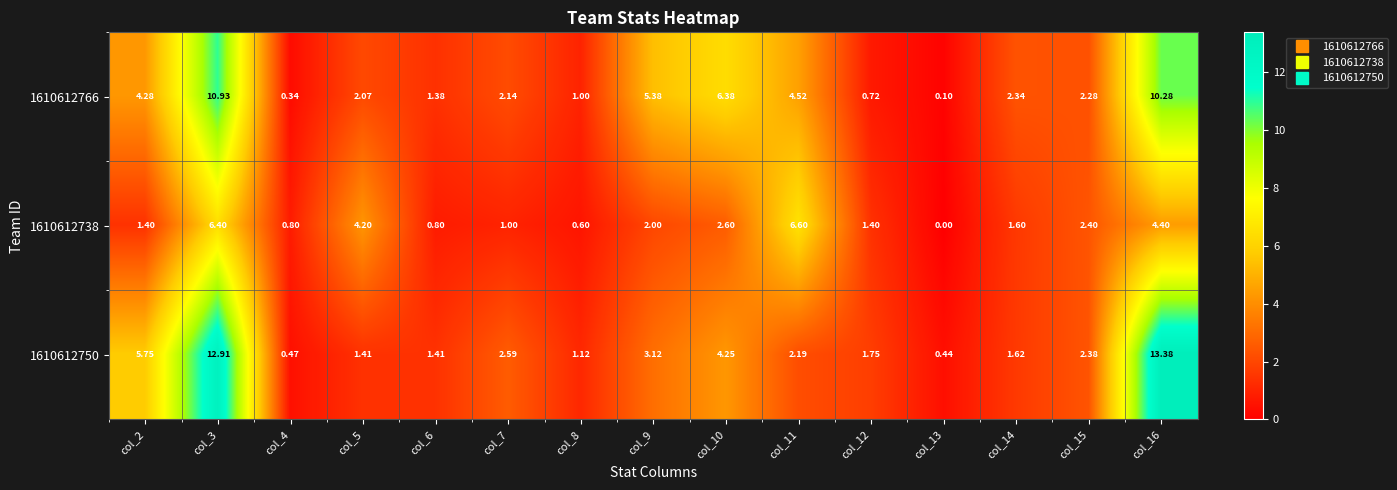

Is the value of 1610612750 at col_3 greater than the value of 1610612766 at col_6?

Yes